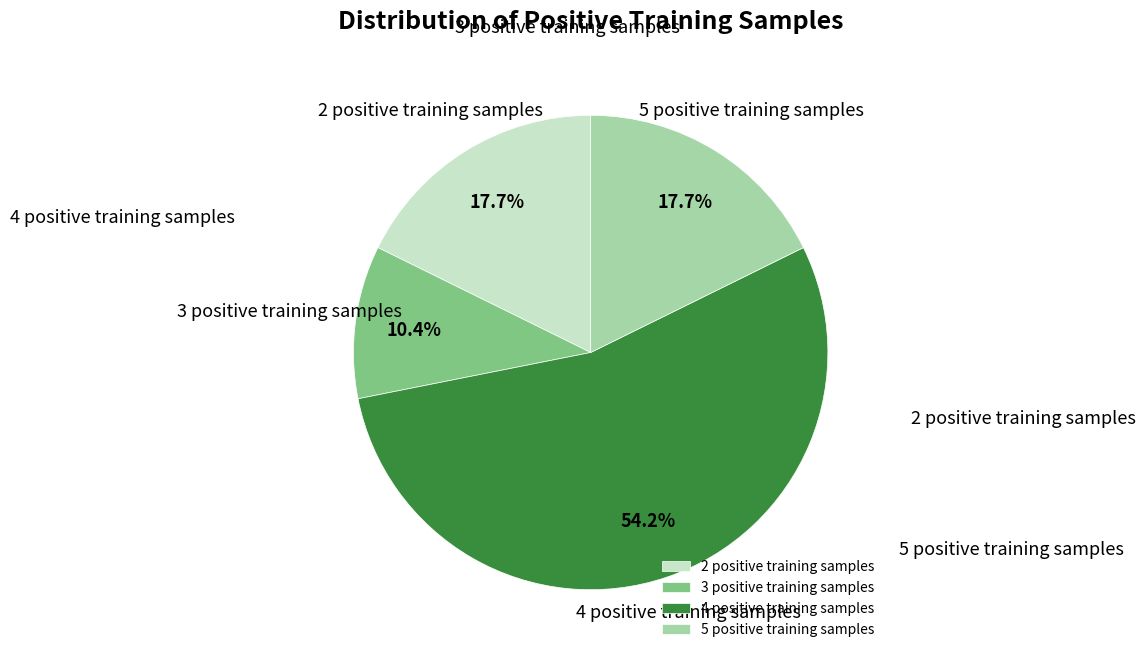

To the nearest percent, what percentage of the pie is 2 positive training samples?

18%